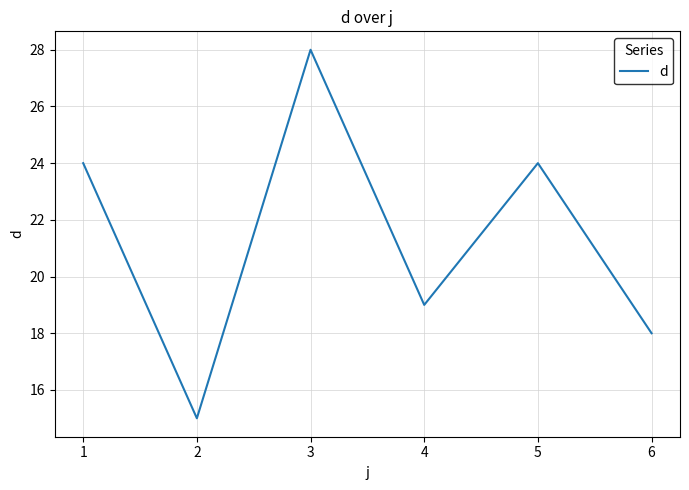

Is it true that the value at 4 is 19?

True